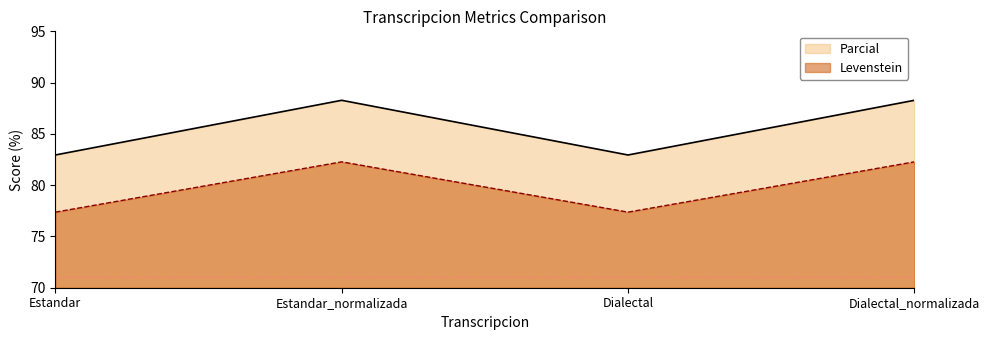

What is the difference between the highest and lowest values at Estandar_normalizada?

6.0